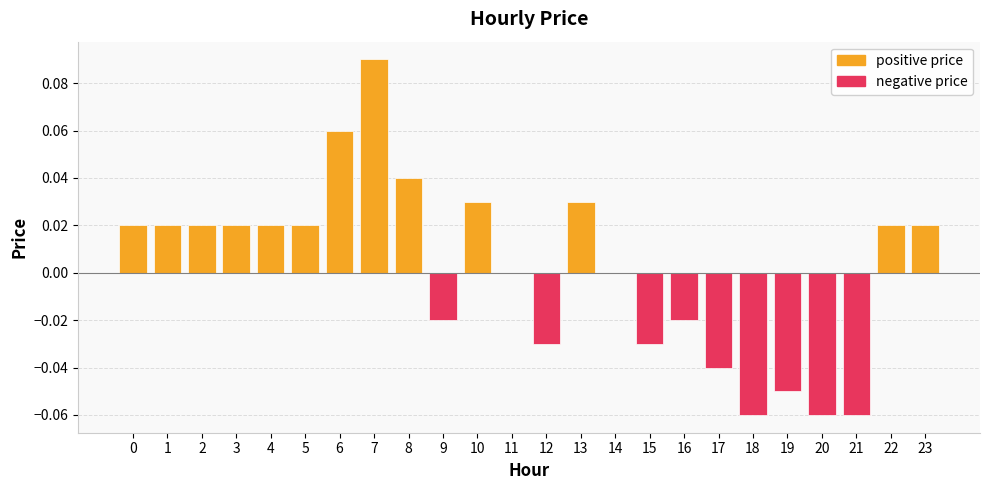

The negative price series shows -0.0 at 8. True or false?

False